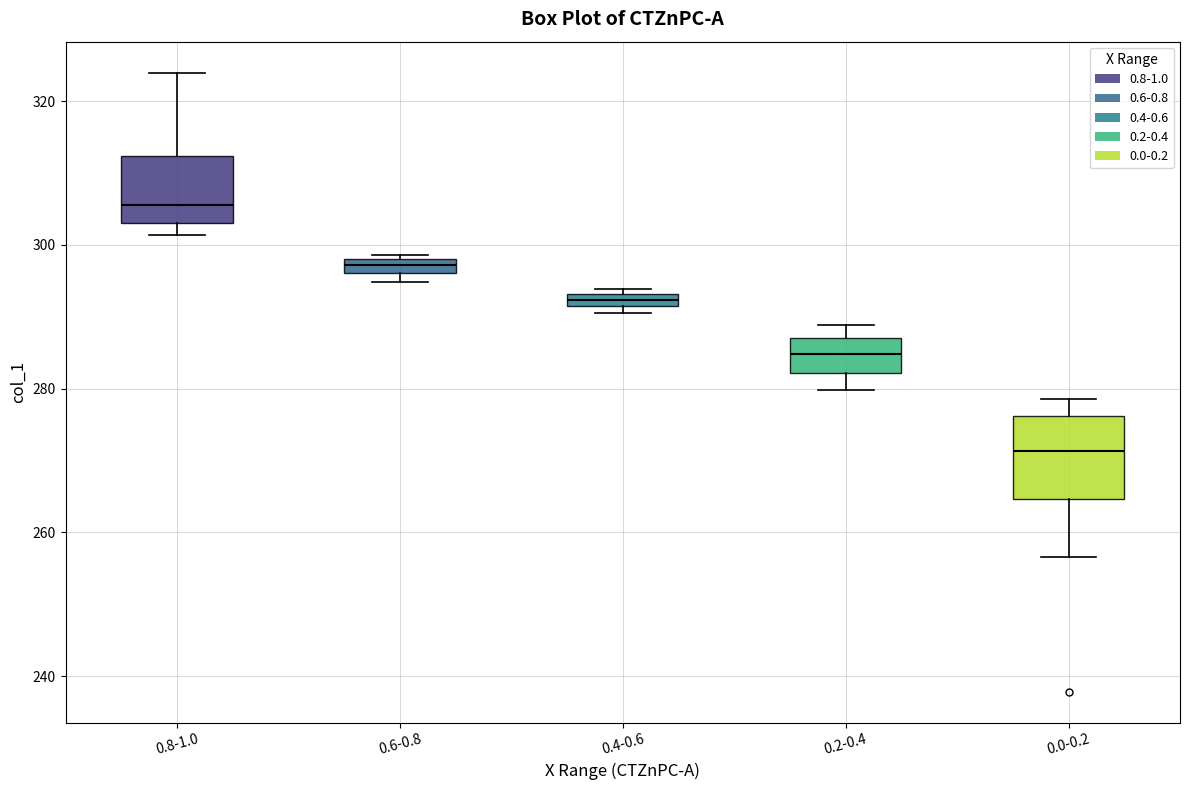

Which box is the tallest, from its lower edge to its upper edge?

0.0-0.2